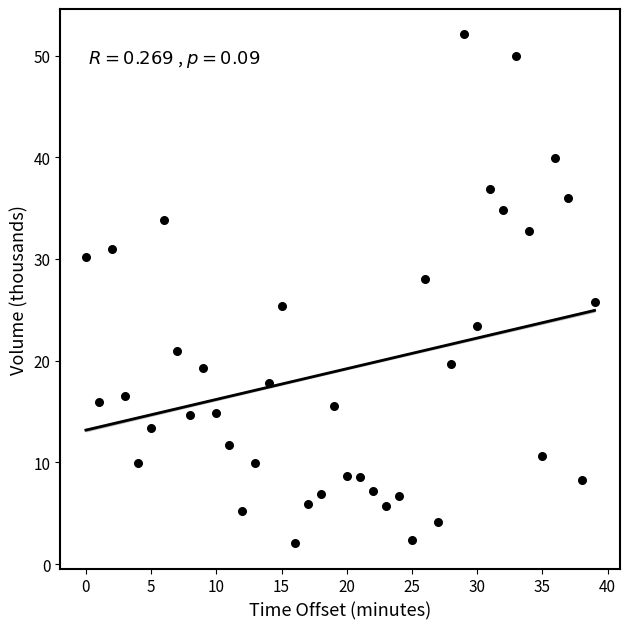

What is the range of Y values (max minus min)?

50.0